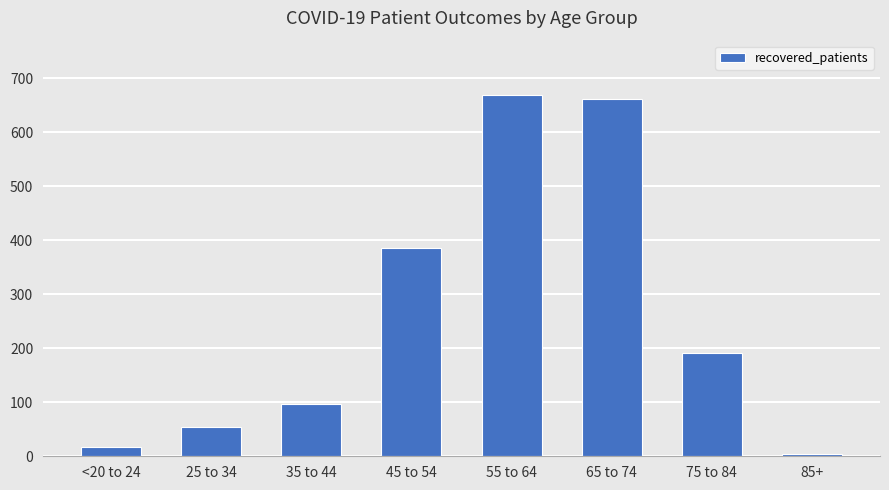

True or false: the data shows 5 at 85+.

True